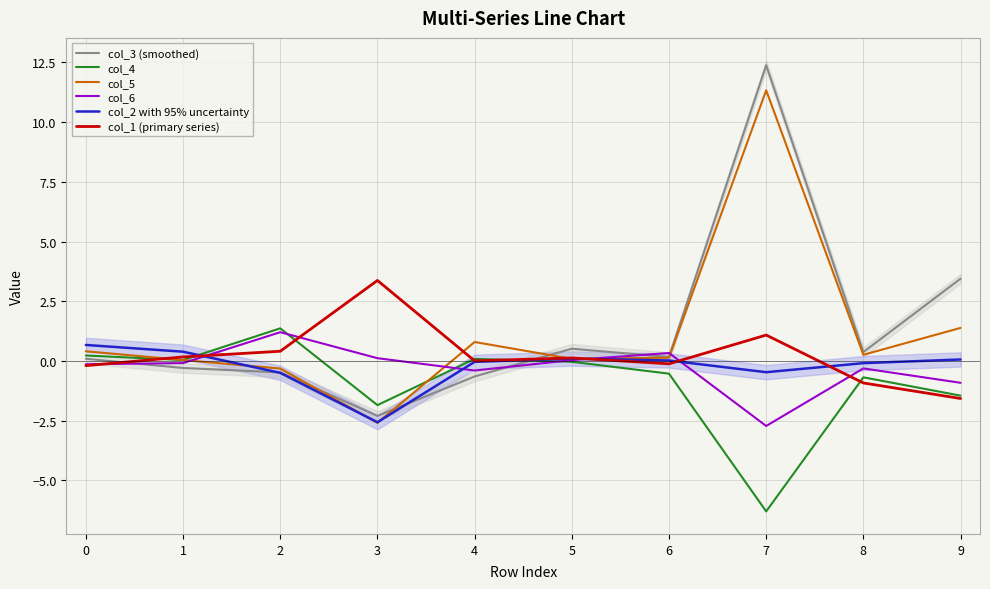

What is the sum of the col_5 values at 8 and 4?

1.1